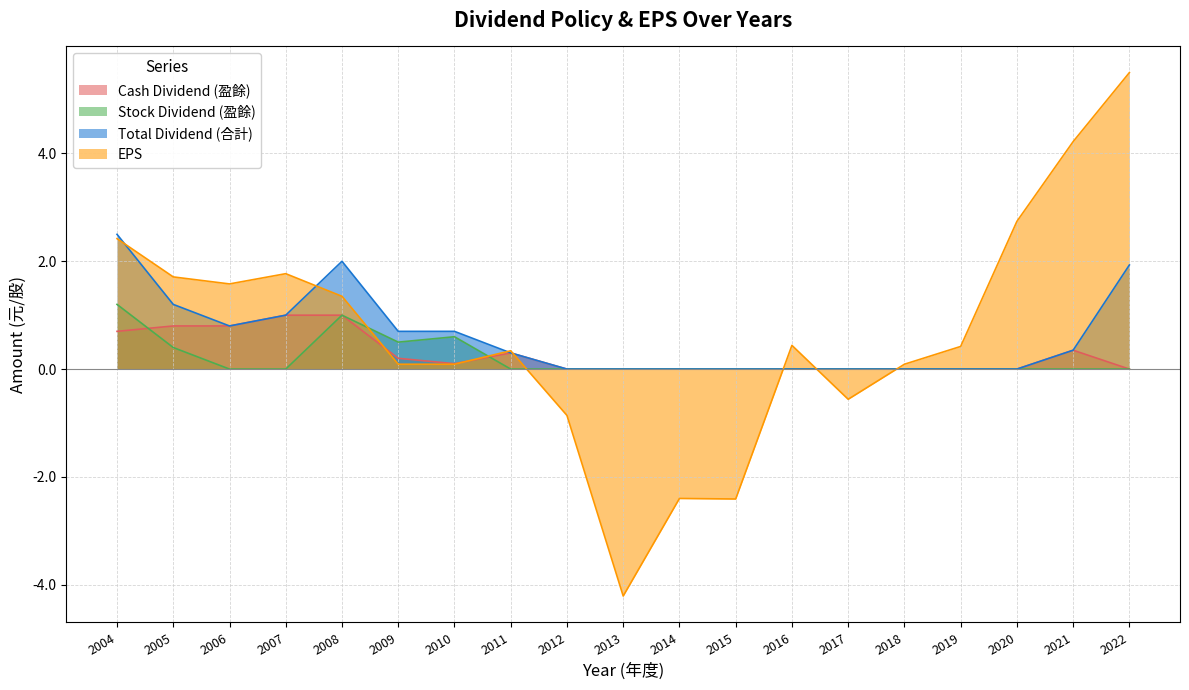

What is the minimum value shown in the chart?

-4.2